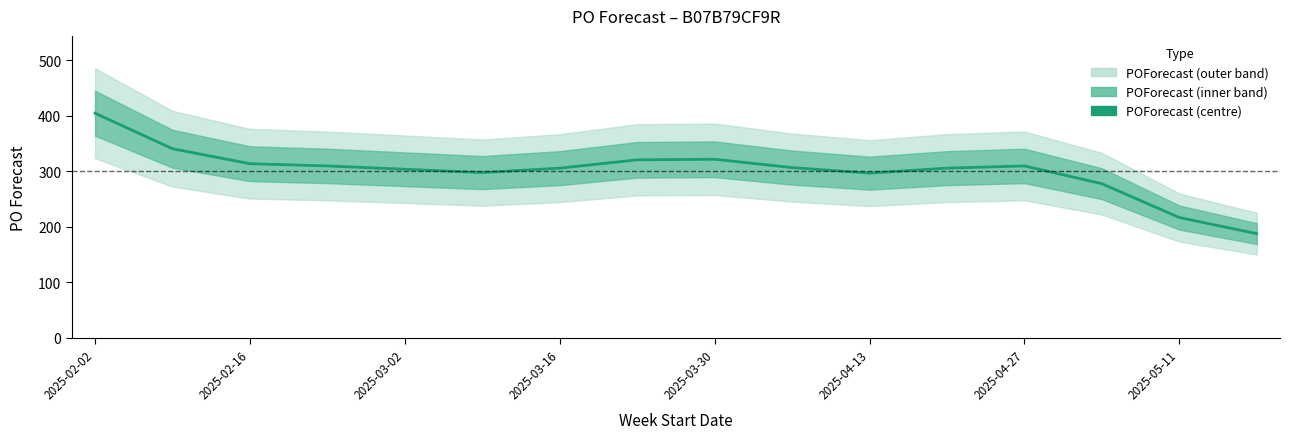

At which category does the data reach its first local peak?

2025-03-30